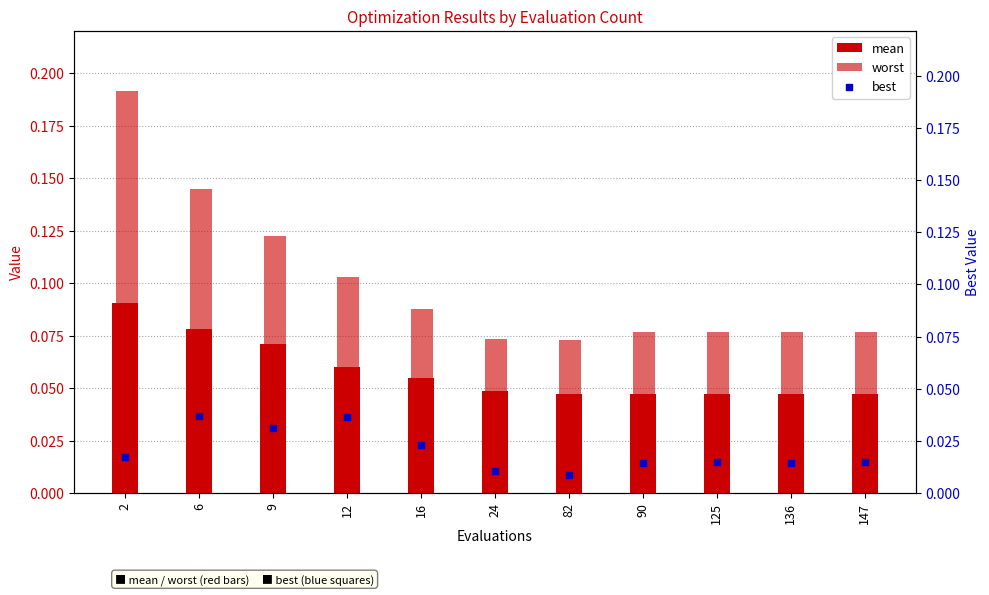

Is the value of mean at 24 greater than the value of worst at 136?

No